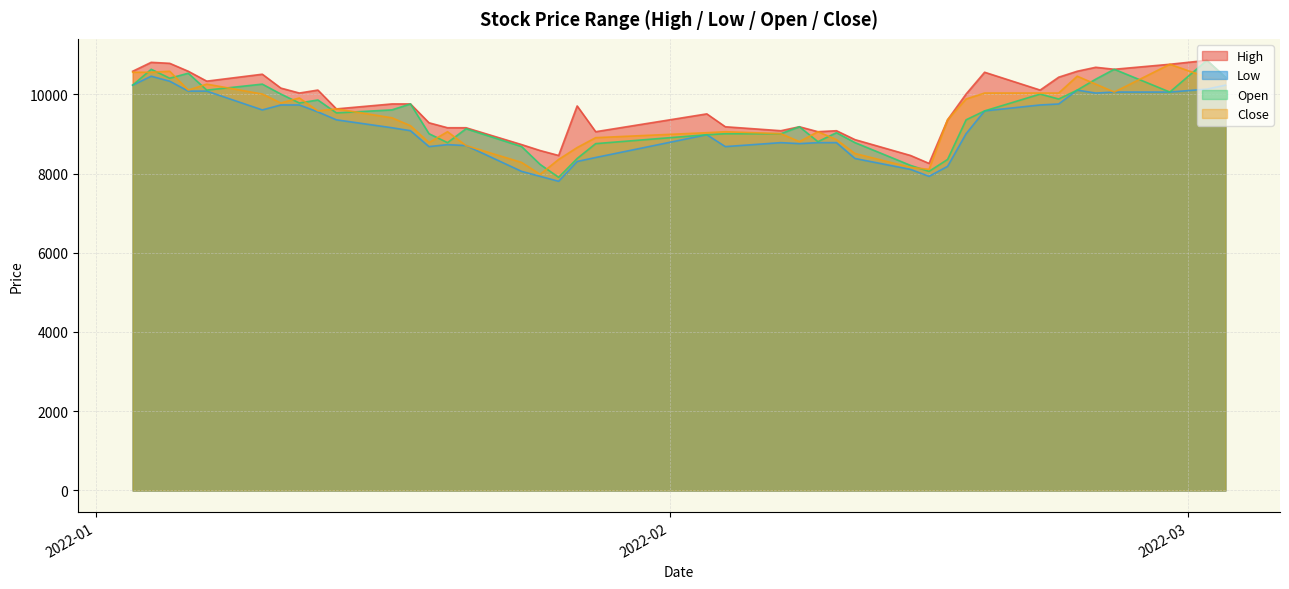

The value of High at 2022-01-14 is 9631. True or false?

True